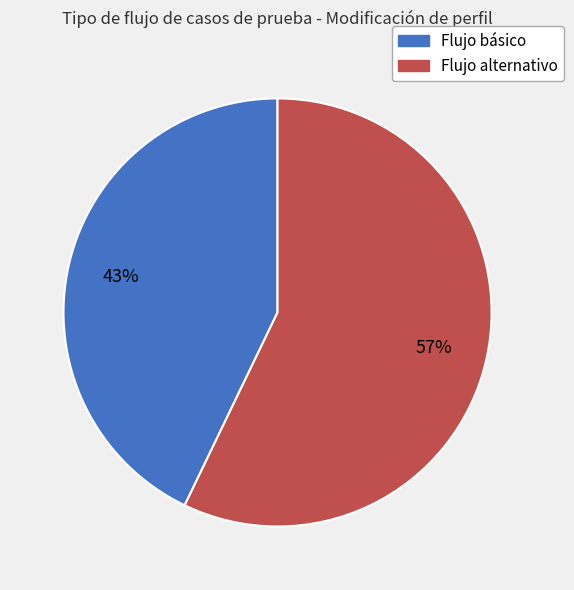

Which category has the biggest portion of the pie?

Flujo alternativo